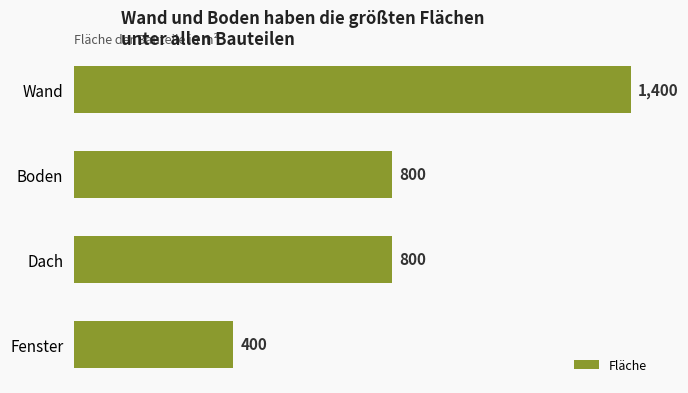

How many bars are there in total?

4